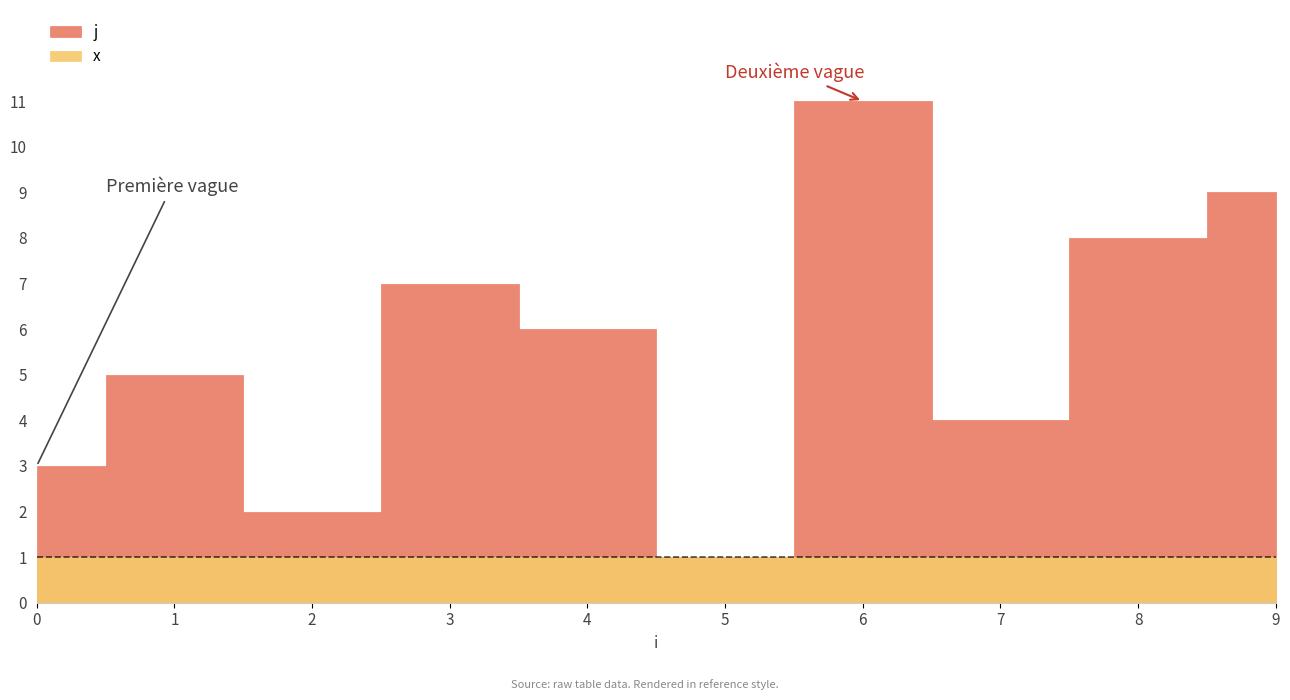

Where is j nearest to the value 6?

4